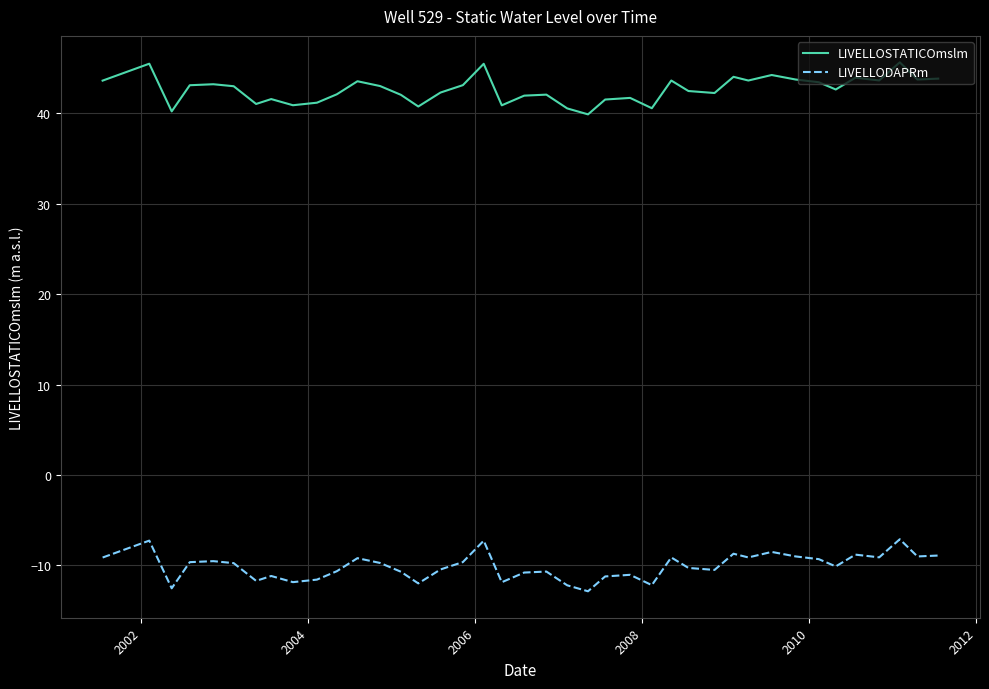

True or false: LIVELLOSTATICOmslm and LIVELLODAPRm intersect in this chart.

False